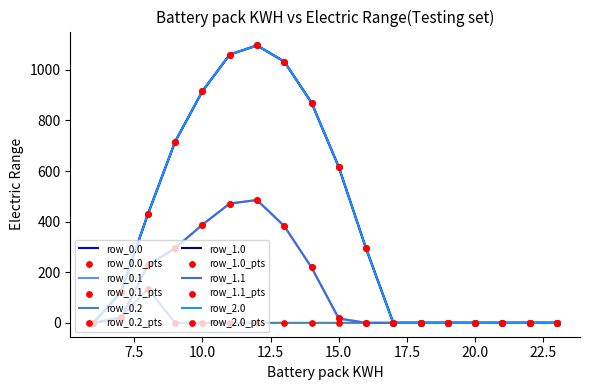

Which series has the largest total across all categories?

row_0.0